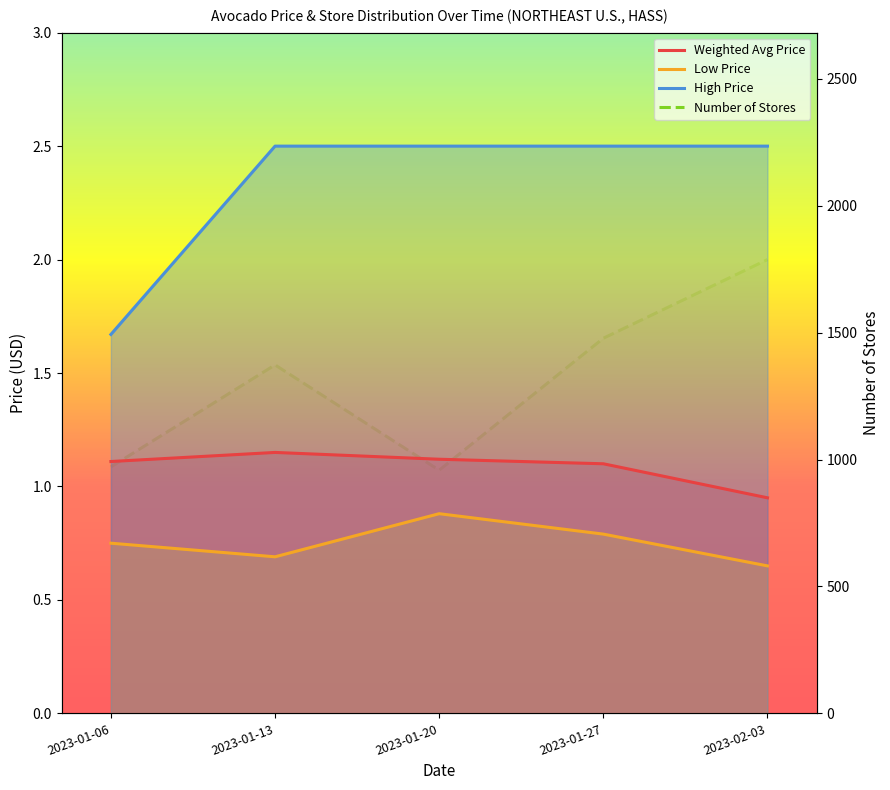

Which series has the largest range (max minus min)?

Number of Stores